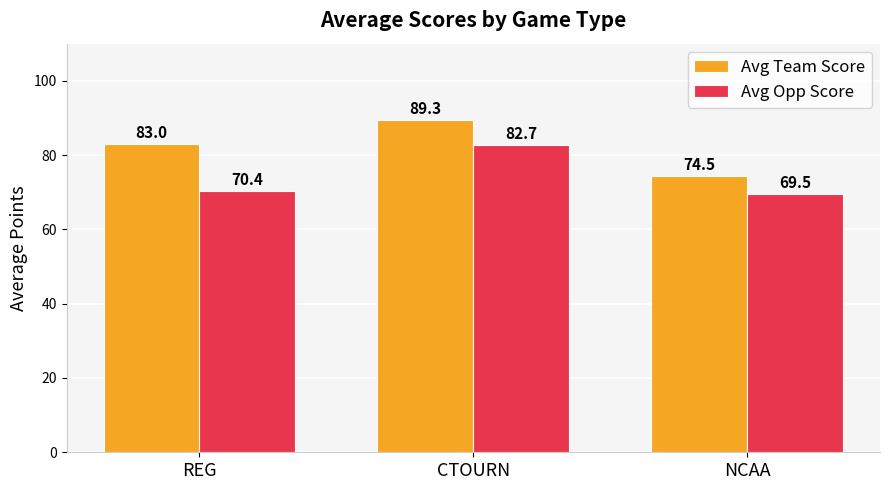

Is it true that Avg Opp Score equals 124.5 at CTOURN?

False